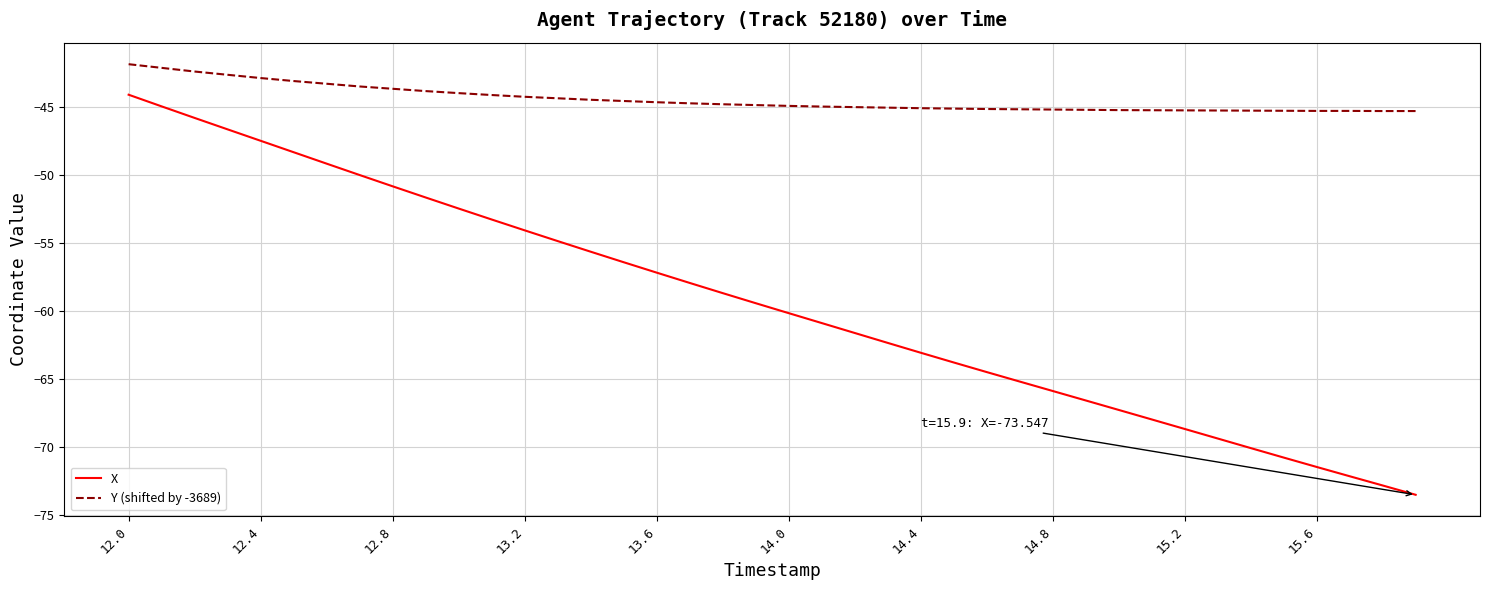

What is the maximum value for Y (shifted by -3689)?

-41.8